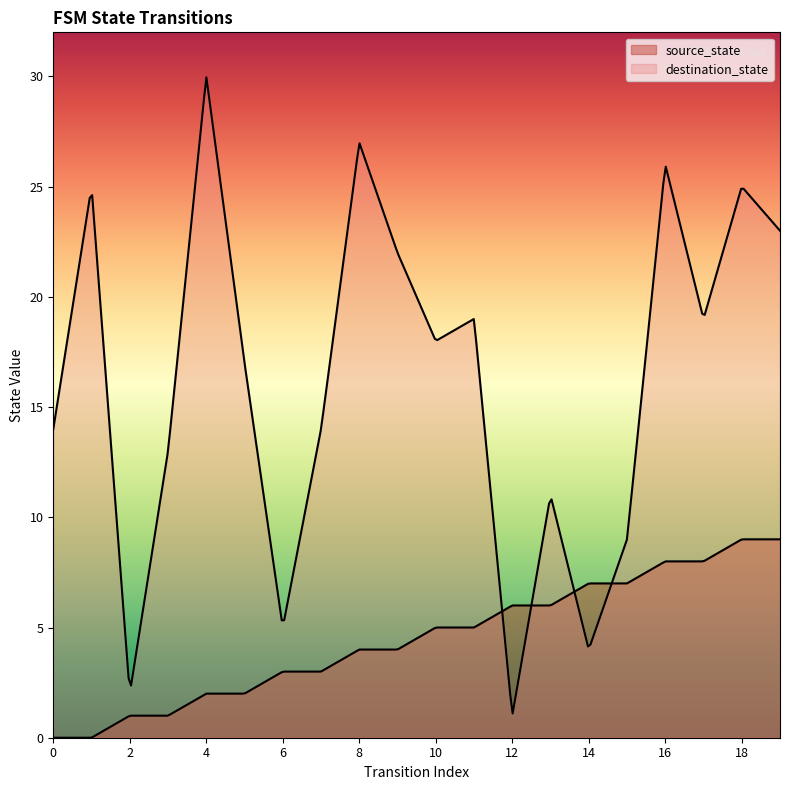

At how many categories does at least one series exceed 11?

14